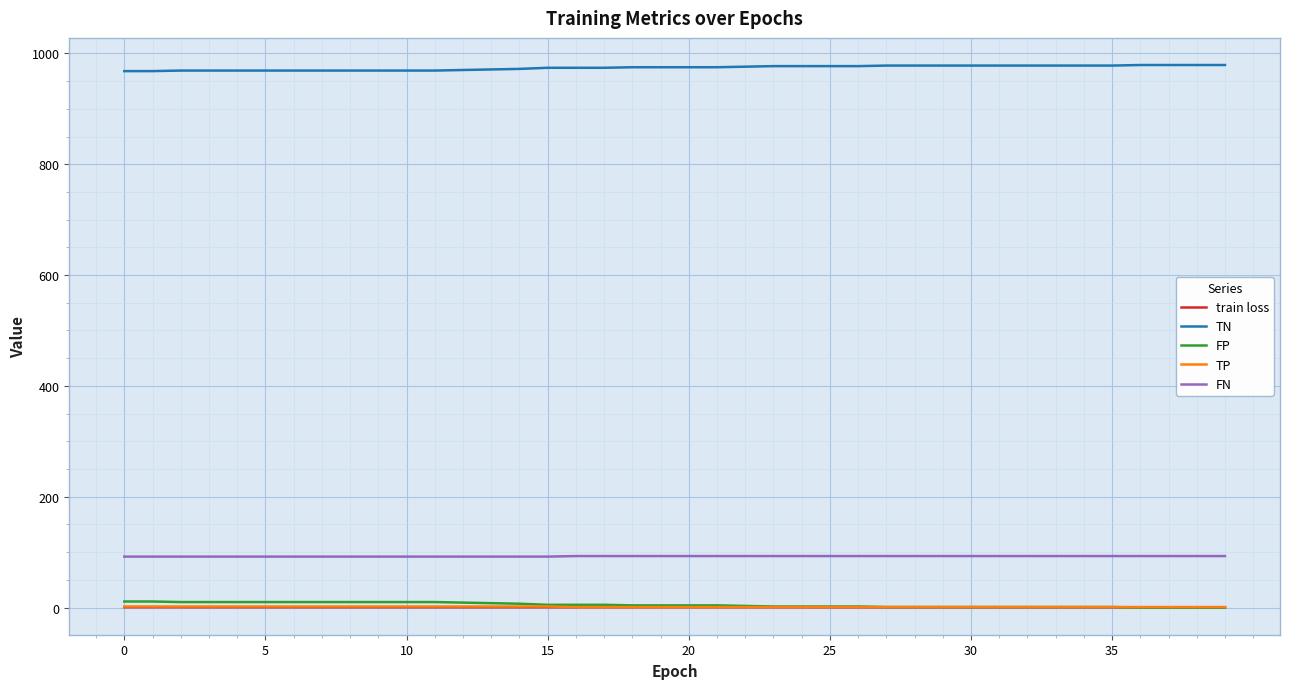

Which series has the largest total across all categories?

TN